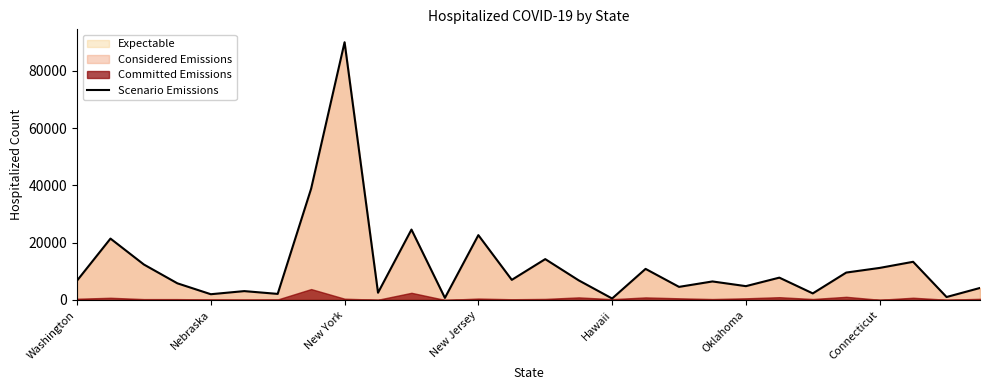

How many interior local valleys (lower than both neighbors) does the data have?

10